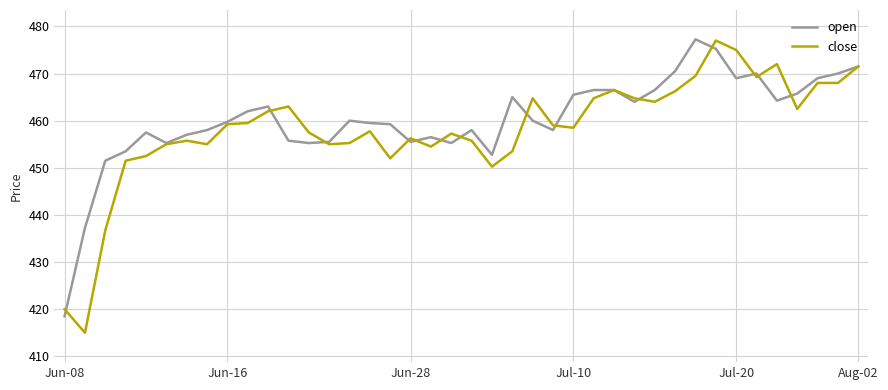

Which series has the largest total across all categories?

open